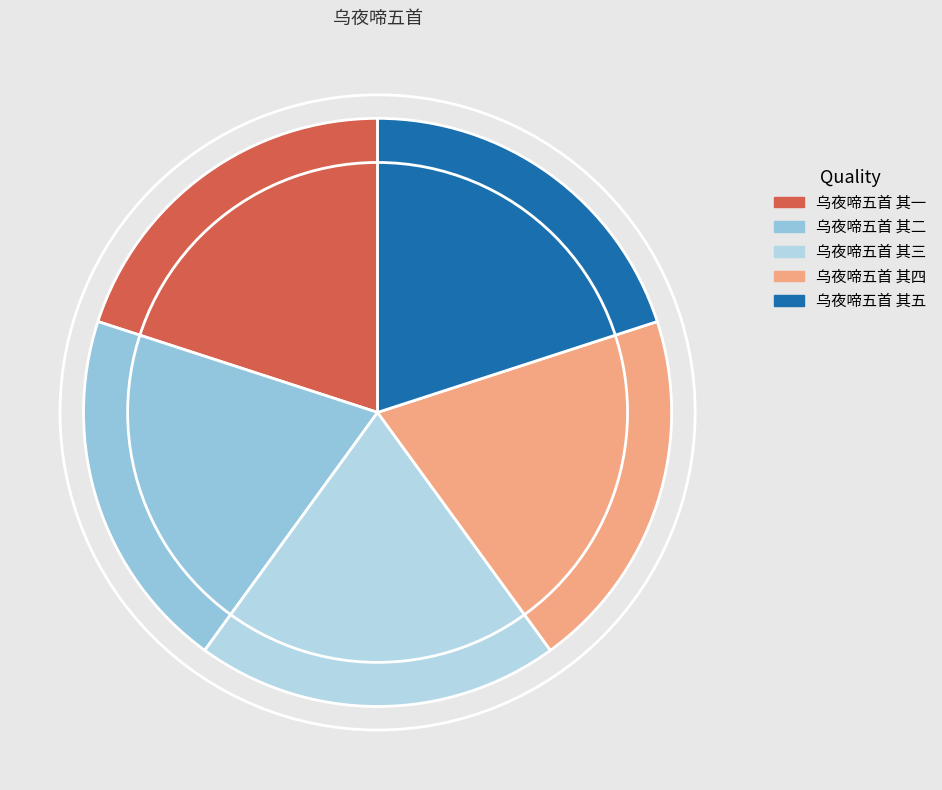

How many segments does this pie chart have?

5